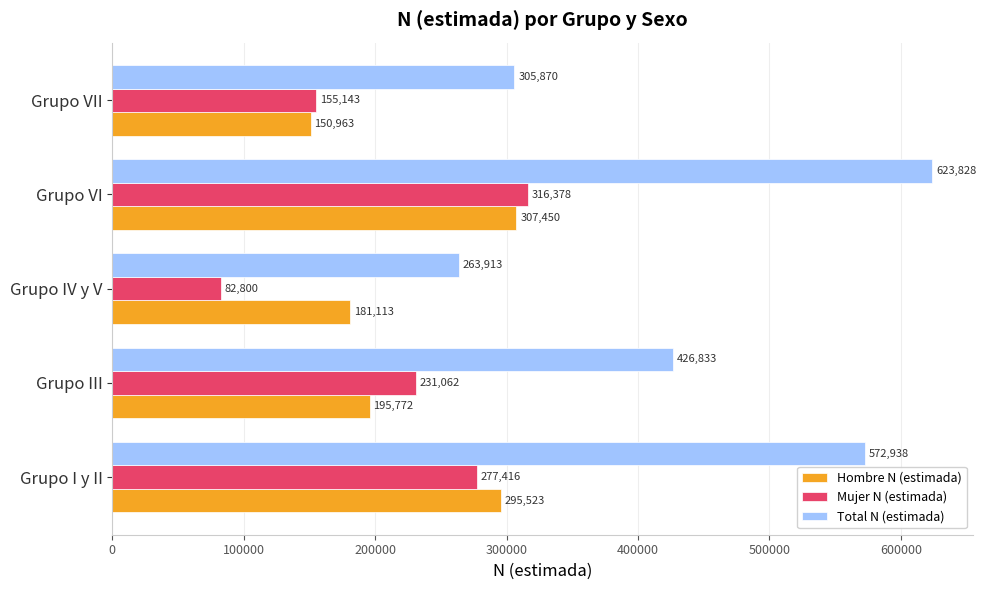

What is the difference between the Mujer N (estimada) values at Grupo IV y V and Grupo VI?

233578